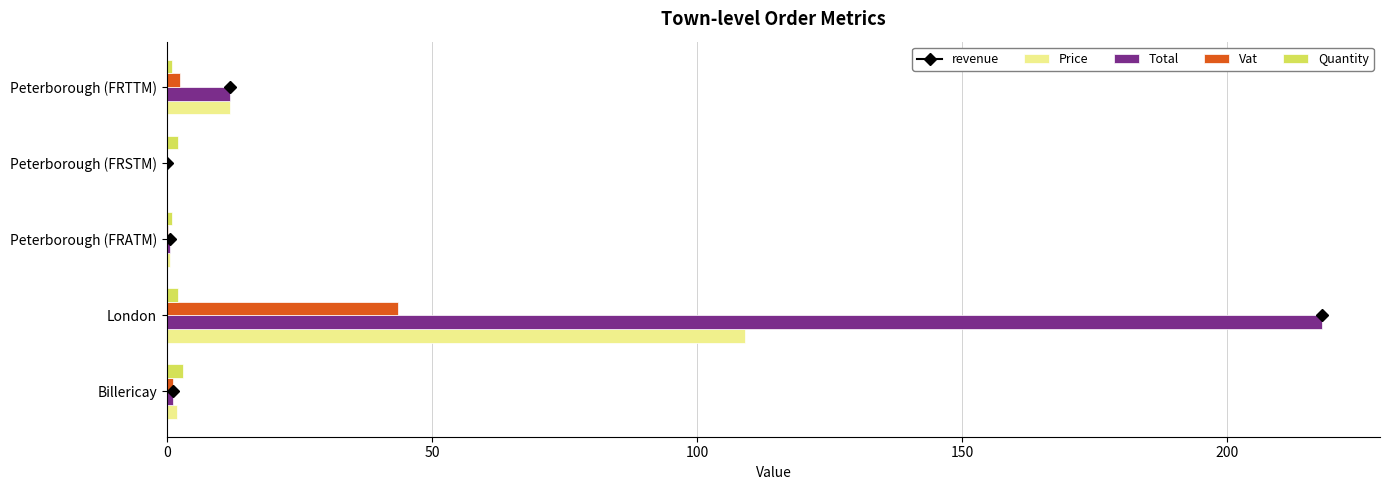

What is the maximum value for Price?

109.0